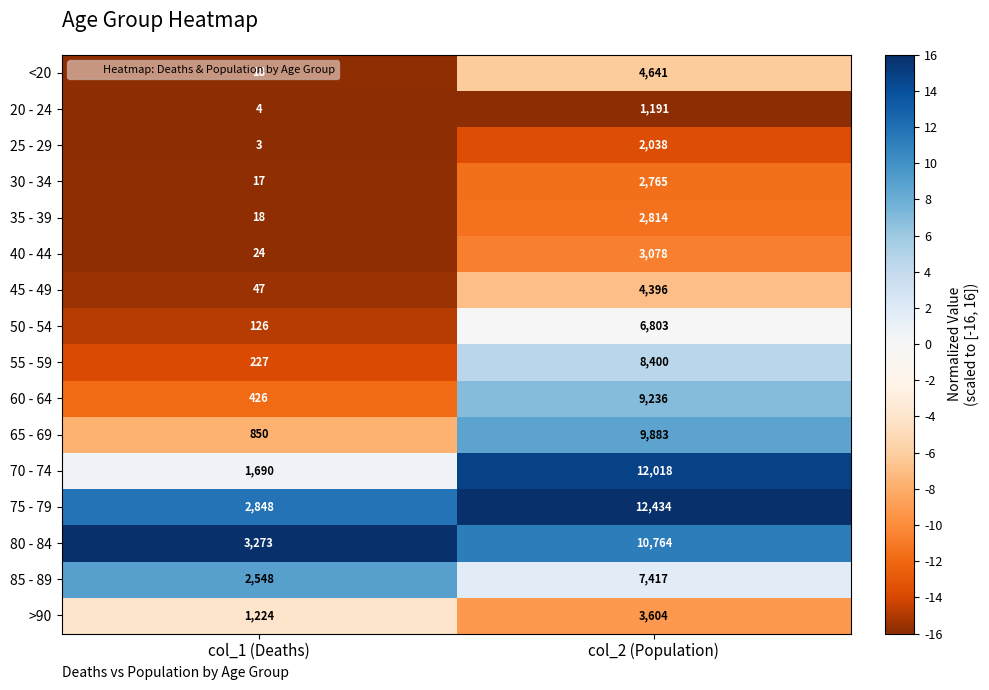

True or false: <20 has a value of 30 at col_1 (Deaths).

False